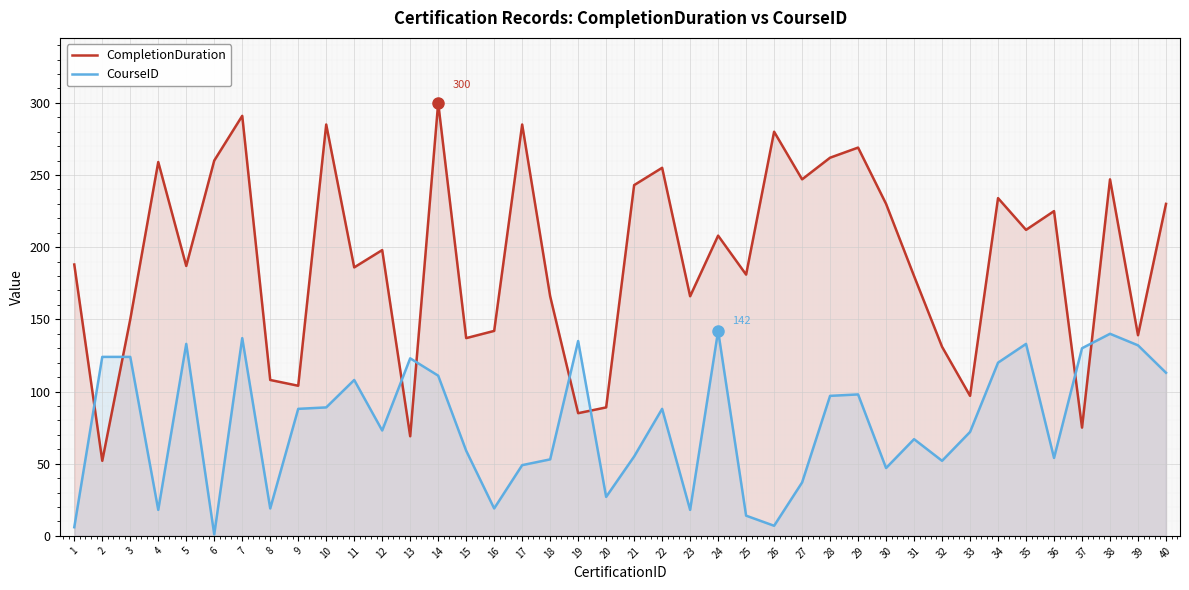

What is the spread (max minus min) of values at 7?

154